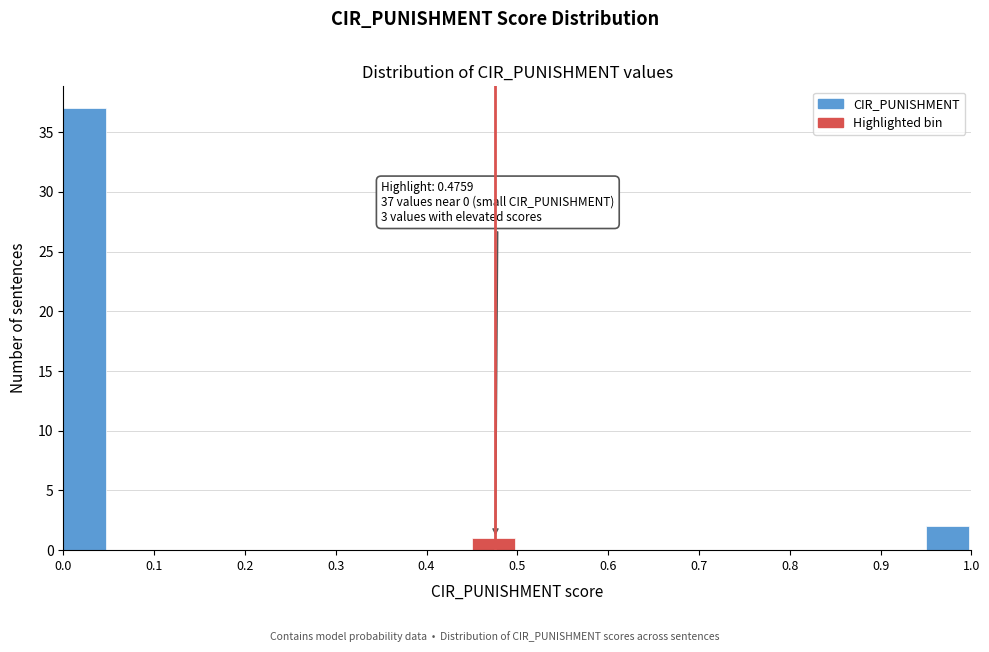

Which range on the x-axis has the tallest bar?

0.00 to 0.05